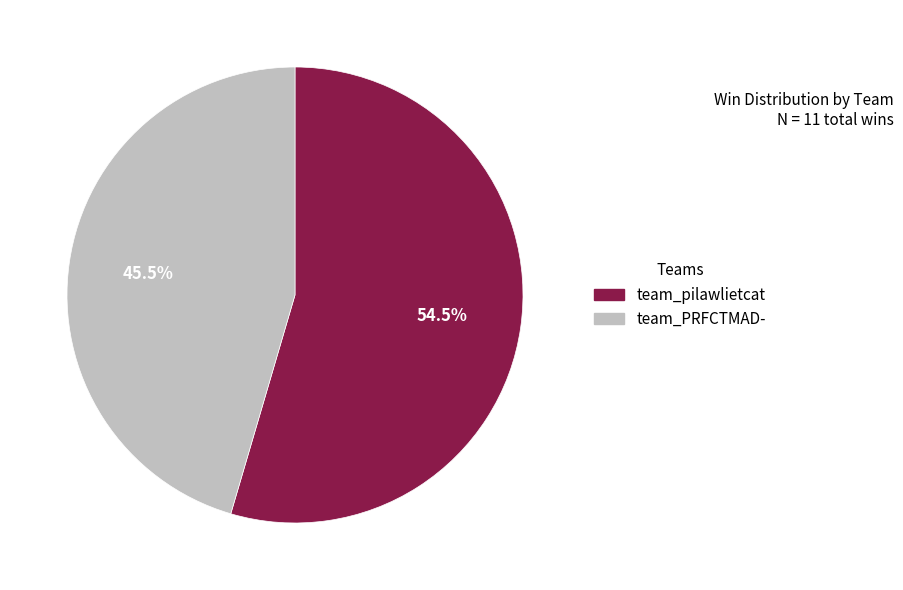

How many slices are in this pie chart?

2